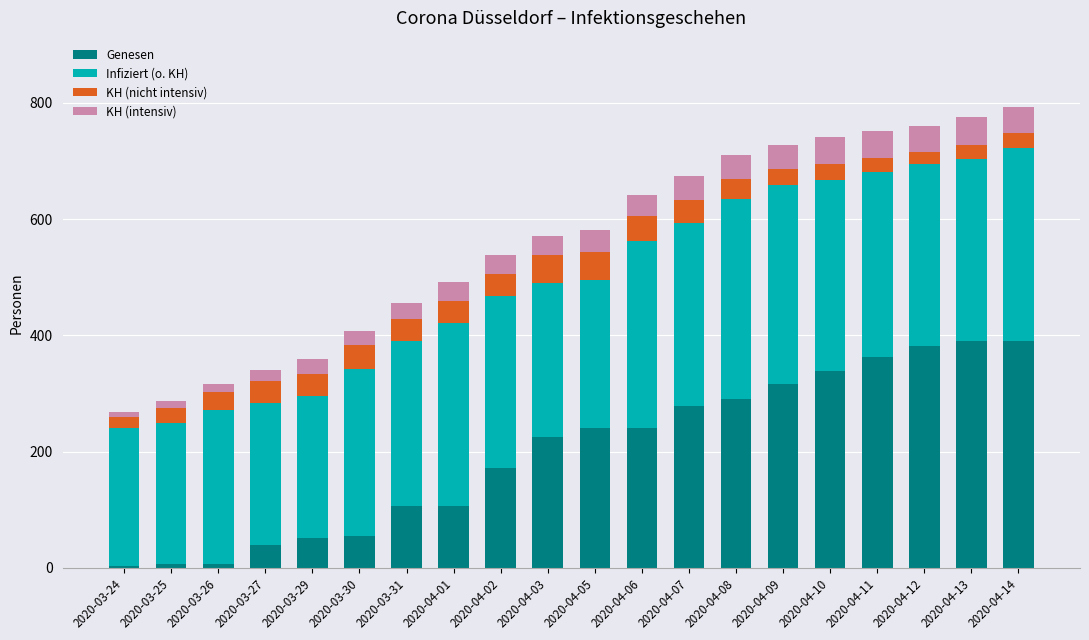

What is the difference between the maximum and minimum values in the Genesen series?

386